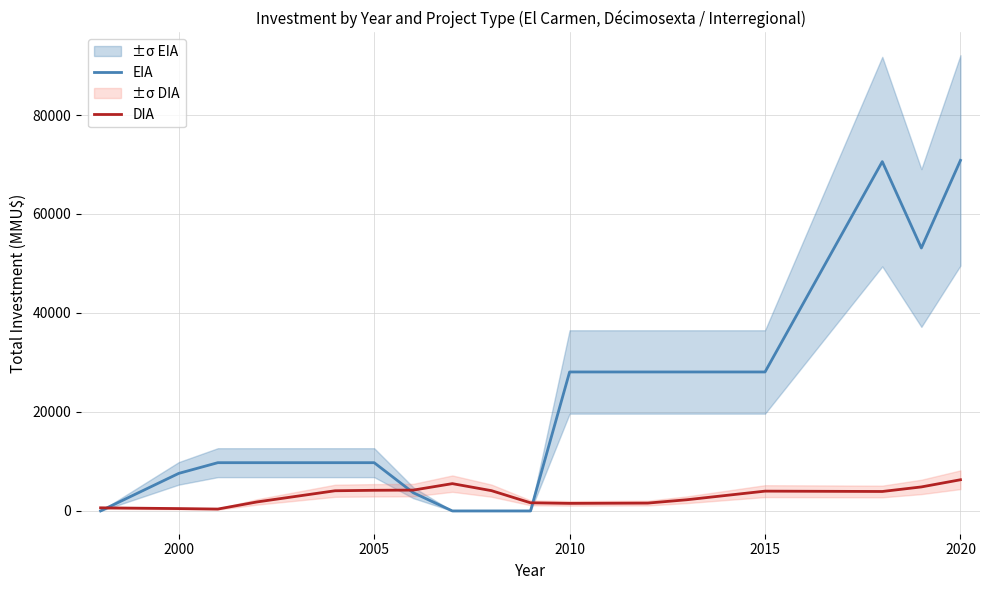

What are all the series names shown in the legend?

EIA, DIA